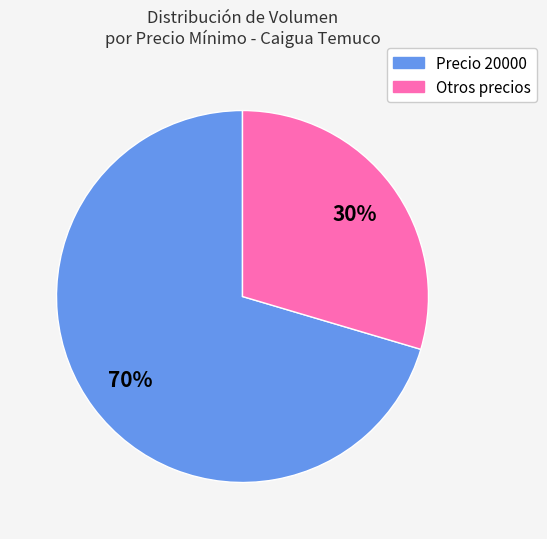

Is there any slice that represents more than half of the pie?

Yes